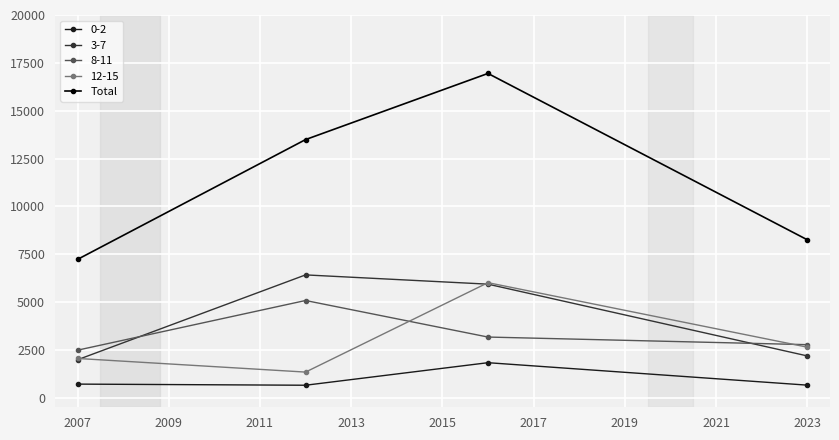

In 3-7, how many points are higher than both neighbors (excluding endpoints)?

1